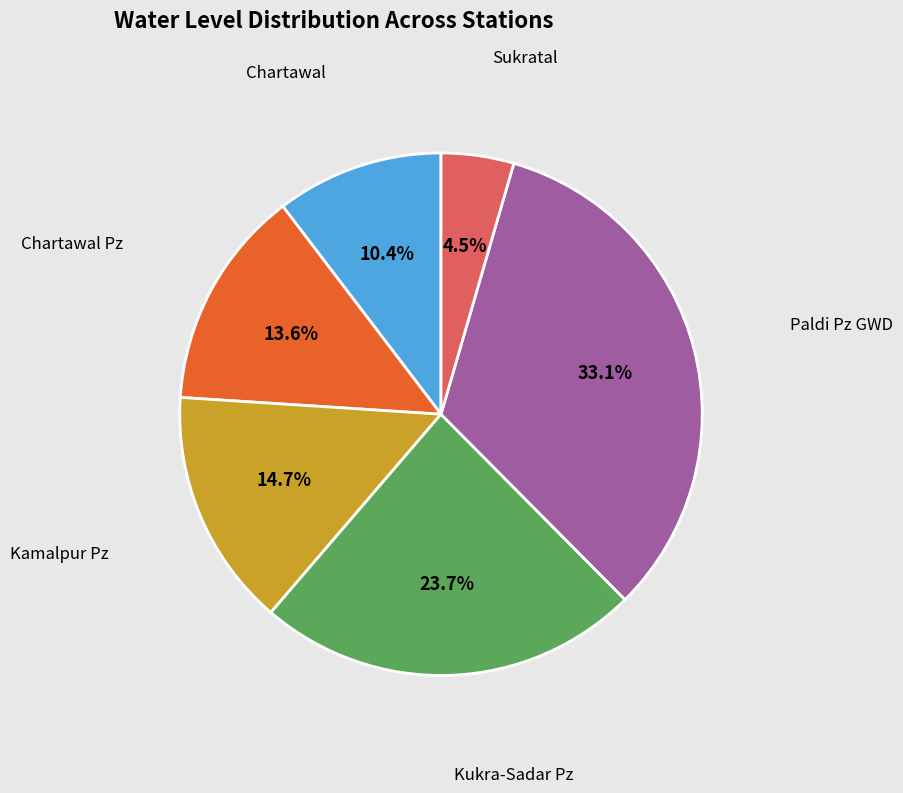

Which category has the biggest portion of the pie?

Paldi Pz GWD